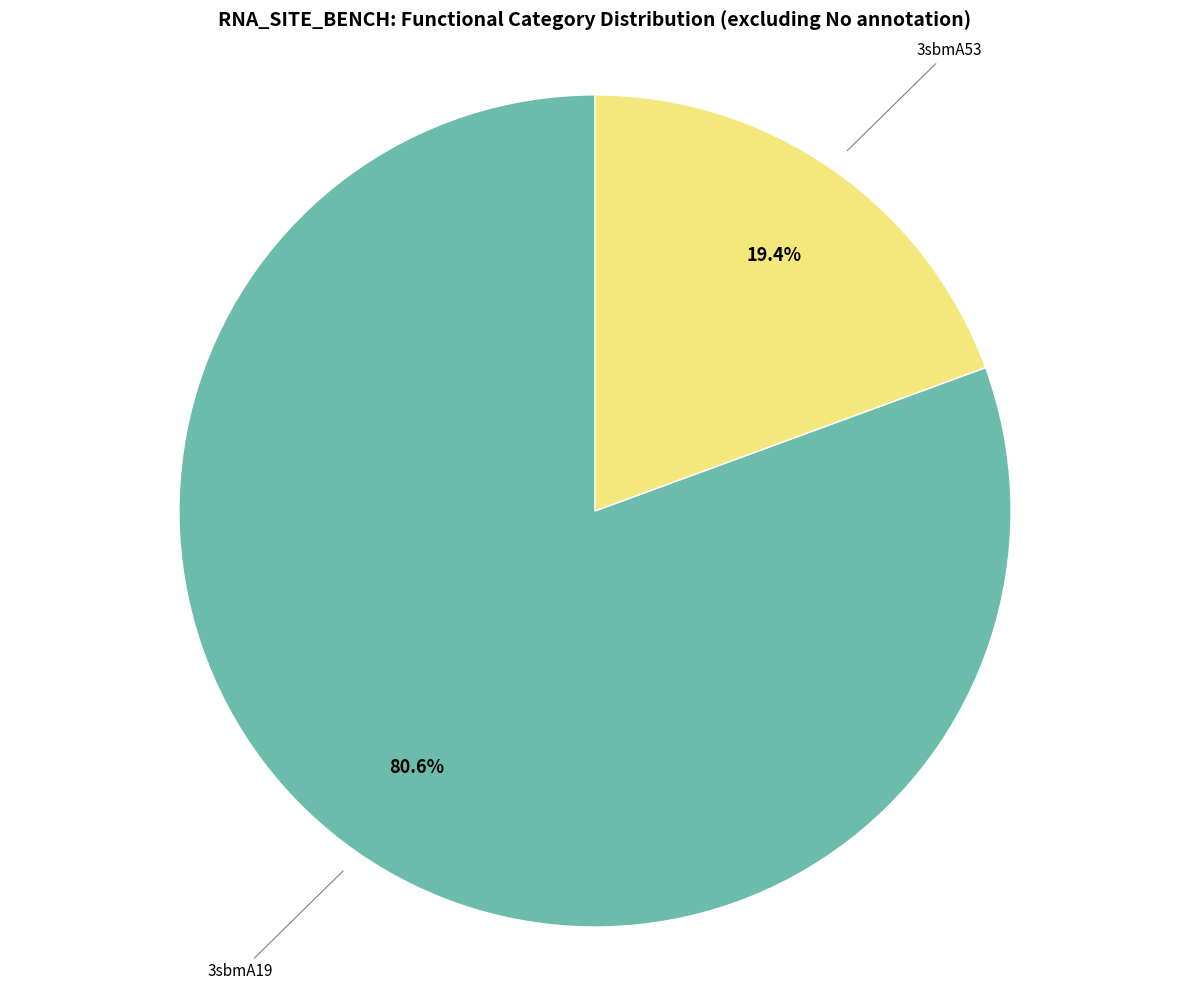

What percentage do 3sbmA19 and 3sbmA53 together represent?

100.0%